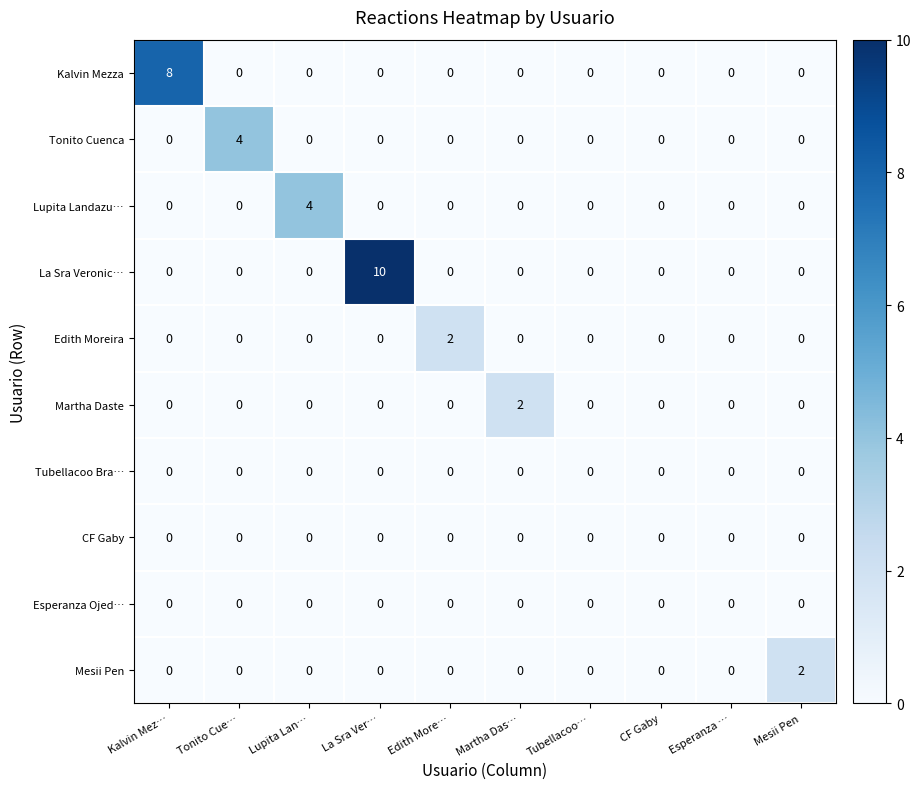

How many Kalvin Mezza values are between 0 and 1?

9